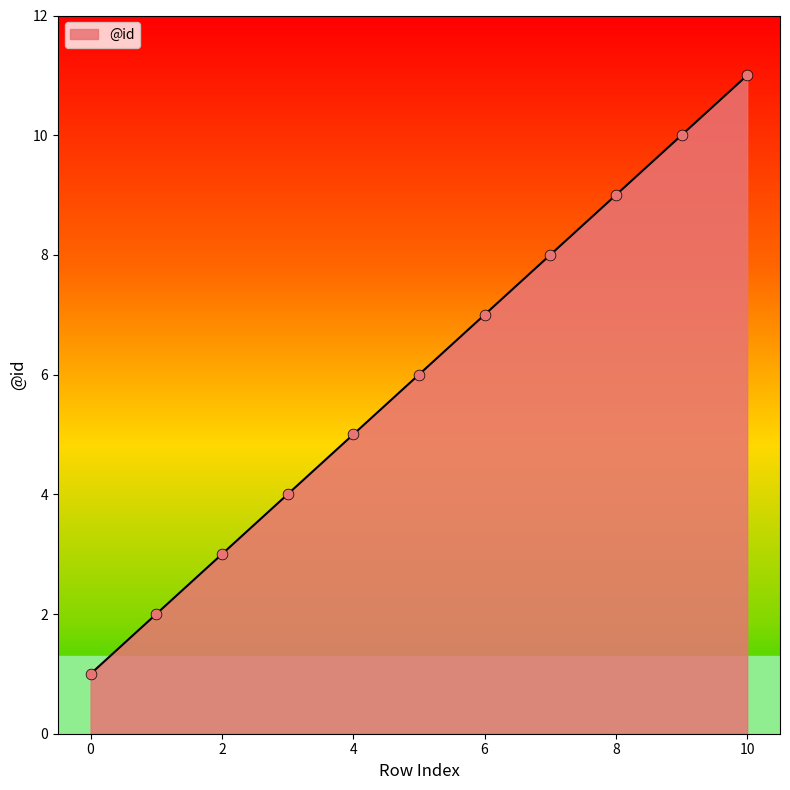

What is the greatest value displayed?

11